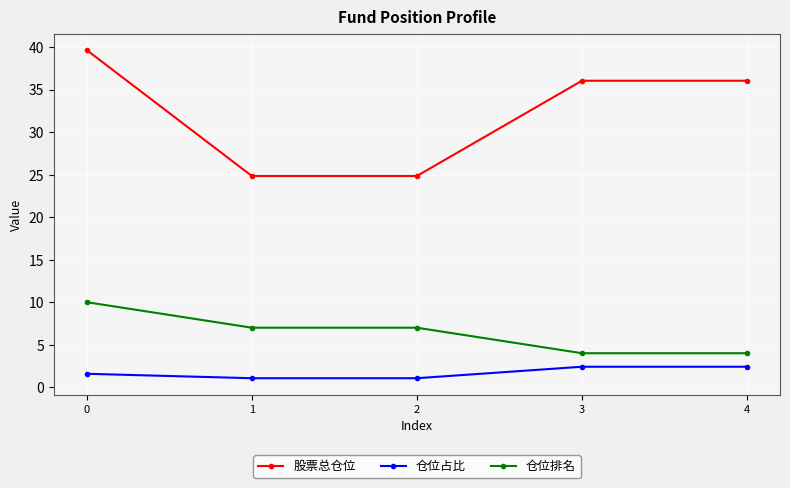

What is the highest value of the 仓位占比 series?

2.4